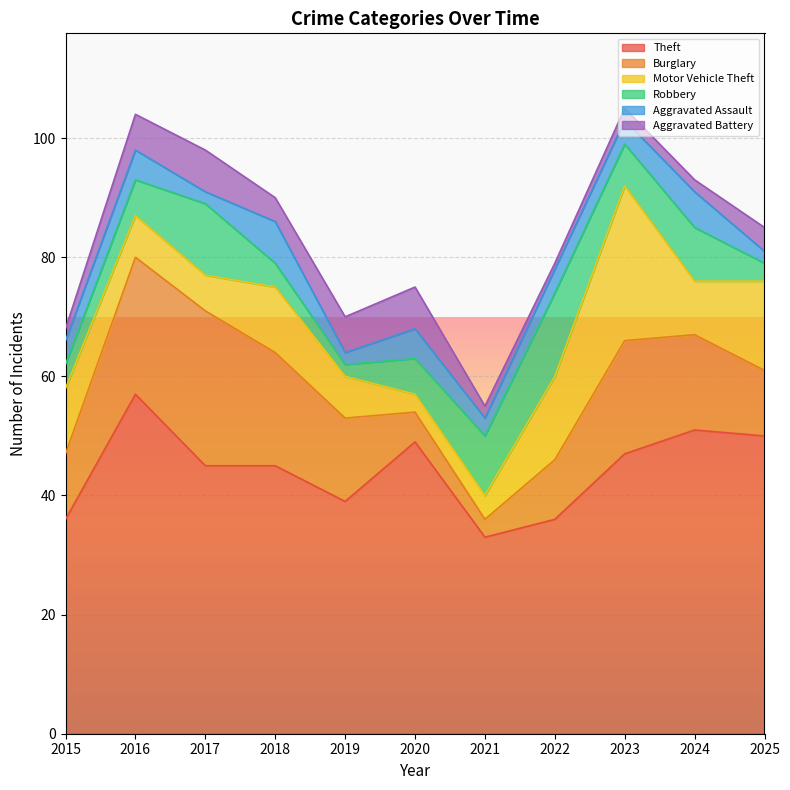

Reading left to right, extract all data points from this chart.

Theft: 36	57	45	45	39	49	33	36	47	51	50
Burglary: 11	23	26	19	14	5	3	10	19	16	11
Motor Vehicle Theft: 11	7	6	11	7	3	4	14	26	9	15
Robbery: 4	6	12	4	2	6	10	14	7	9	3
Aggravated Assault: 4	5	2	7	2	5	3	4	4	6	2
Aggravated Battery: 2	6	7	4	6	7	2	1	2	2	4